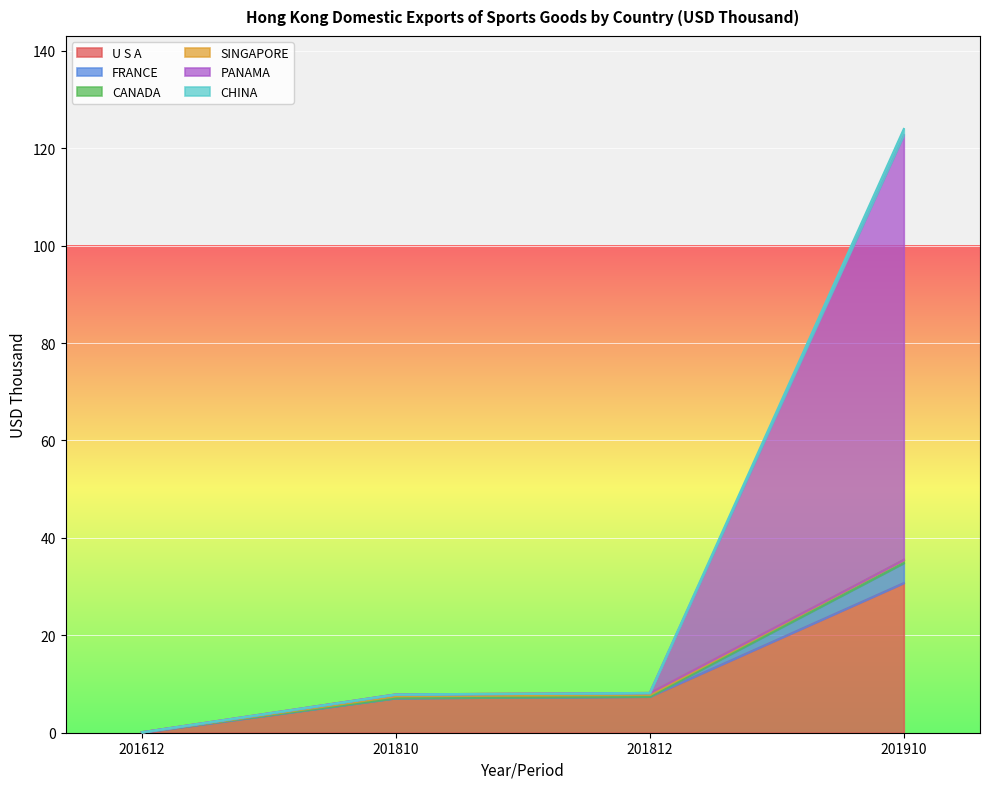

At which category is the sum across all series the highest?

201910